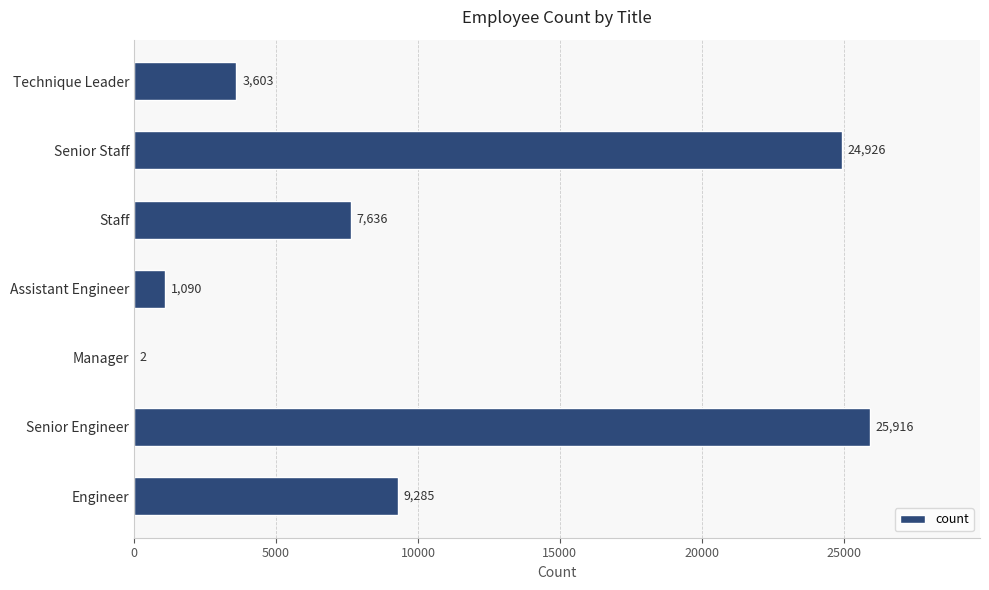

How many series are shown in this chart?

1